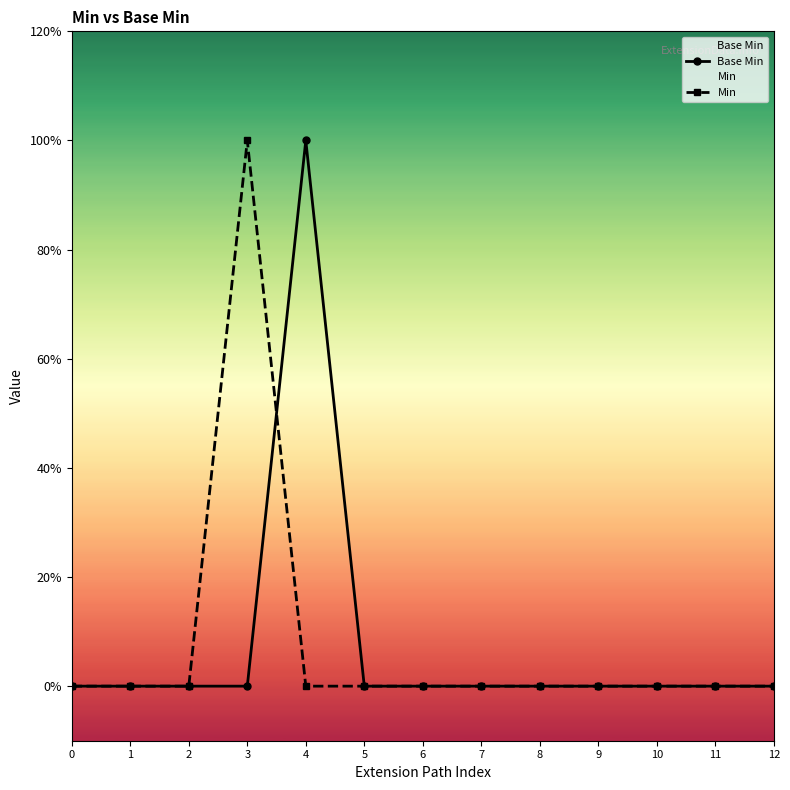

Between which two adjacent categories do Base Min and Min first intersect?

3 and 4